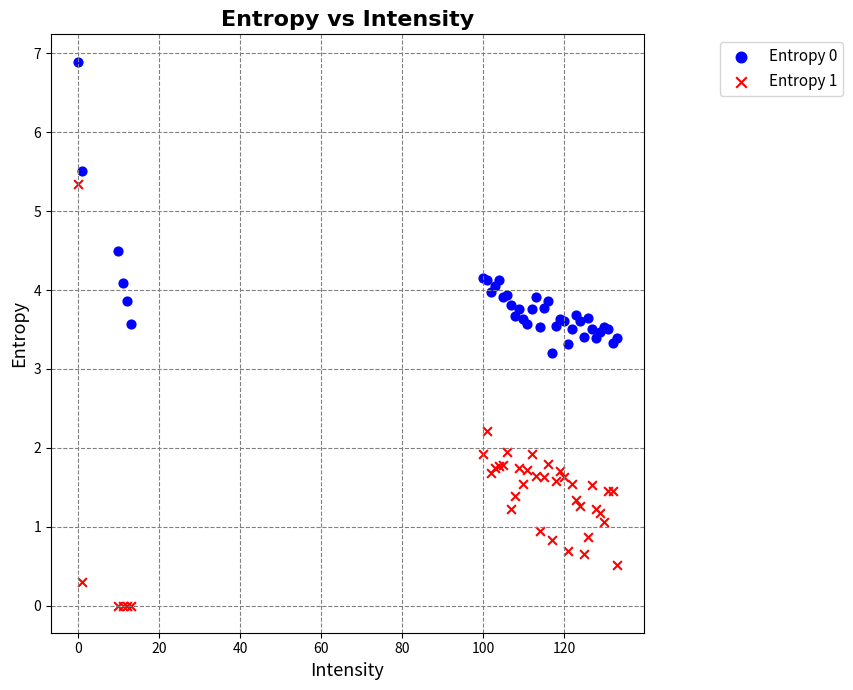

Across all series, what Y value is closest to 3?

3.2